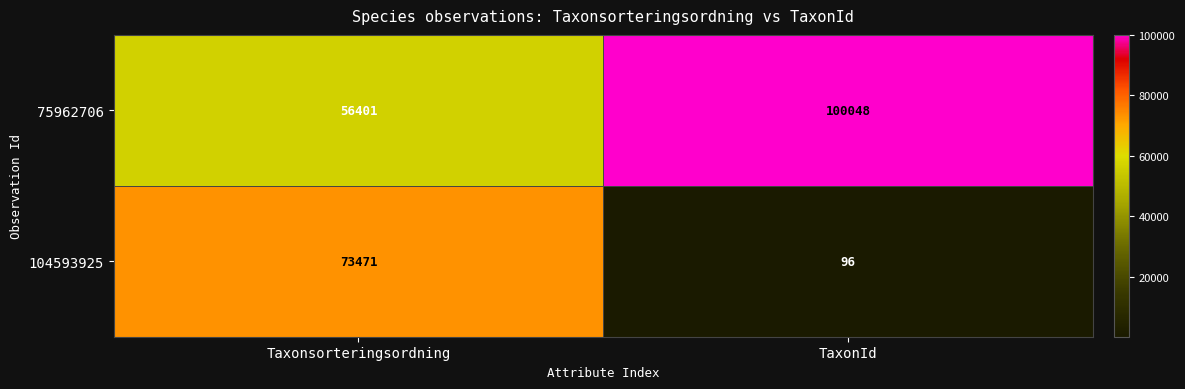

The value of 75962706 at TaxonId is 33736. True or false?

False